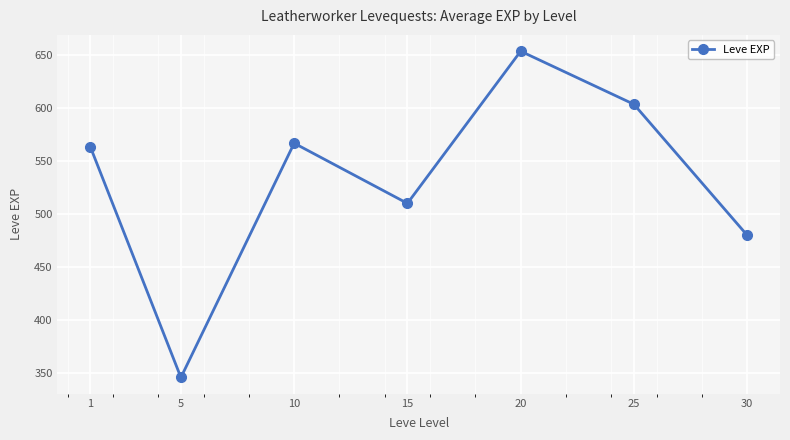

How many data points are less than 563?

3